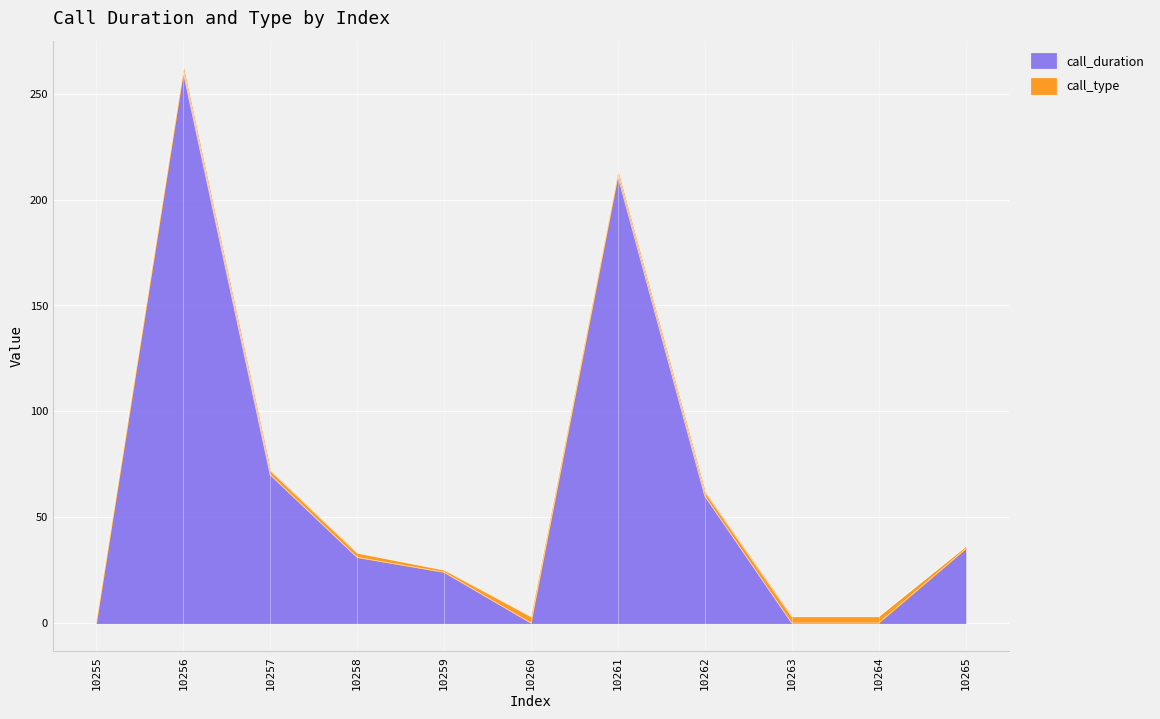

How many data points are less than 31?

5